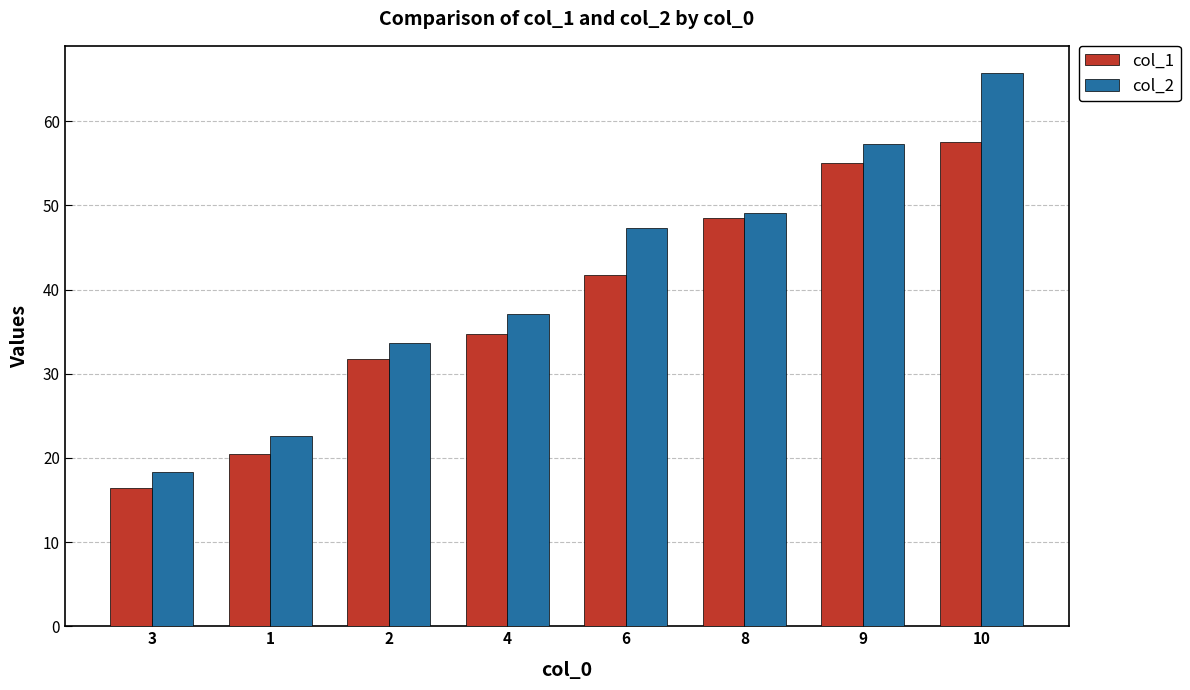

What is the difference between the maximum and minimum values in the col_2 series?

47.4